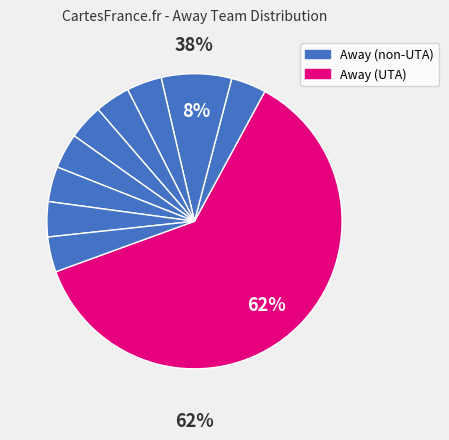

The SAC slice represents 8% of the pie. True or false?

True